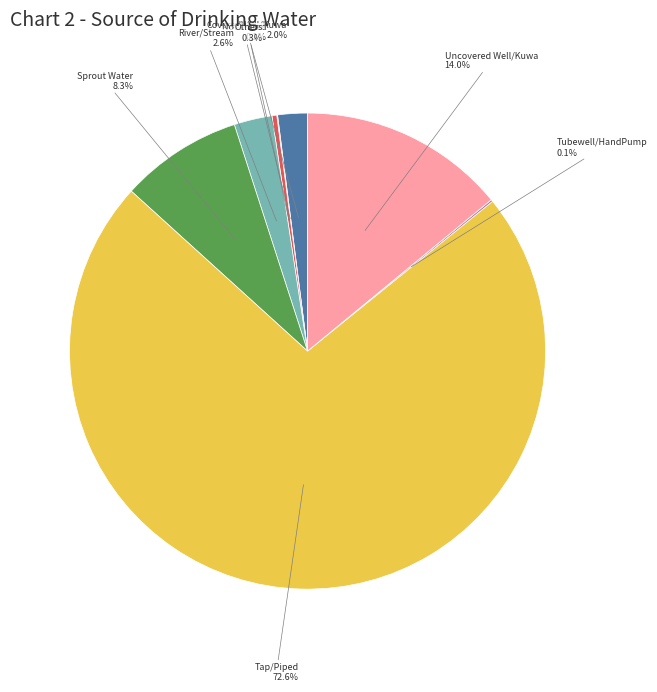

Does any single category account for the majority?

Yes